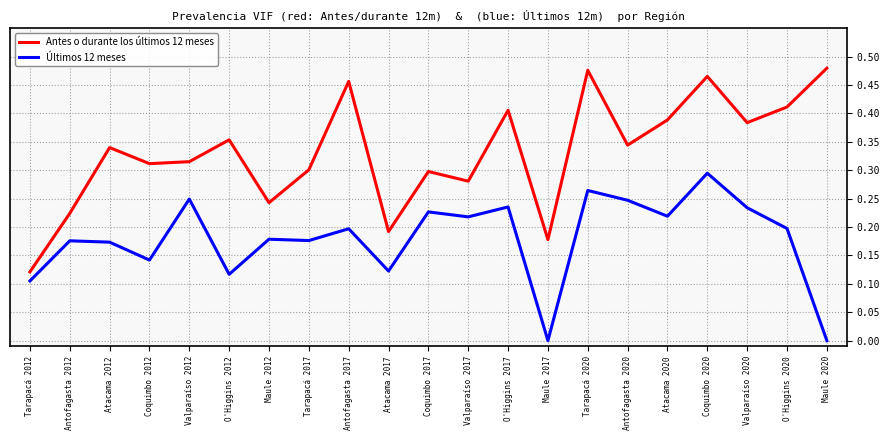

In Antes o durante los últimos 12 meses, how many points are lower than both neighbors (excluding endpoints)?

7